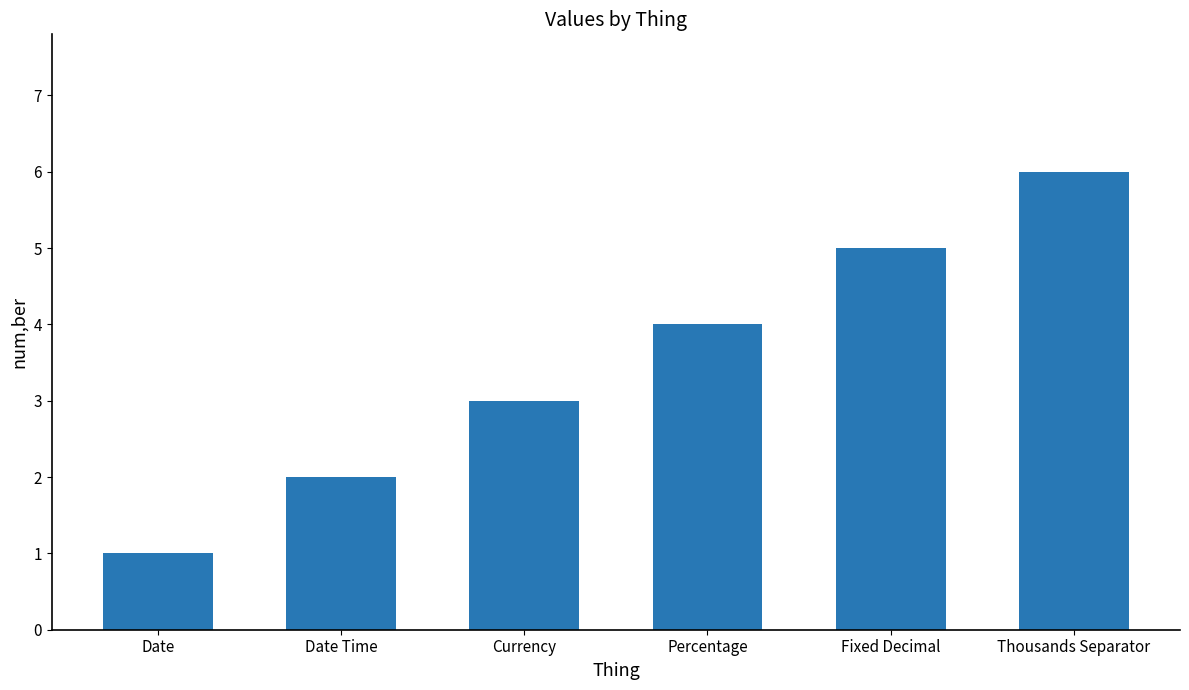

What position from the right is Currency?

4